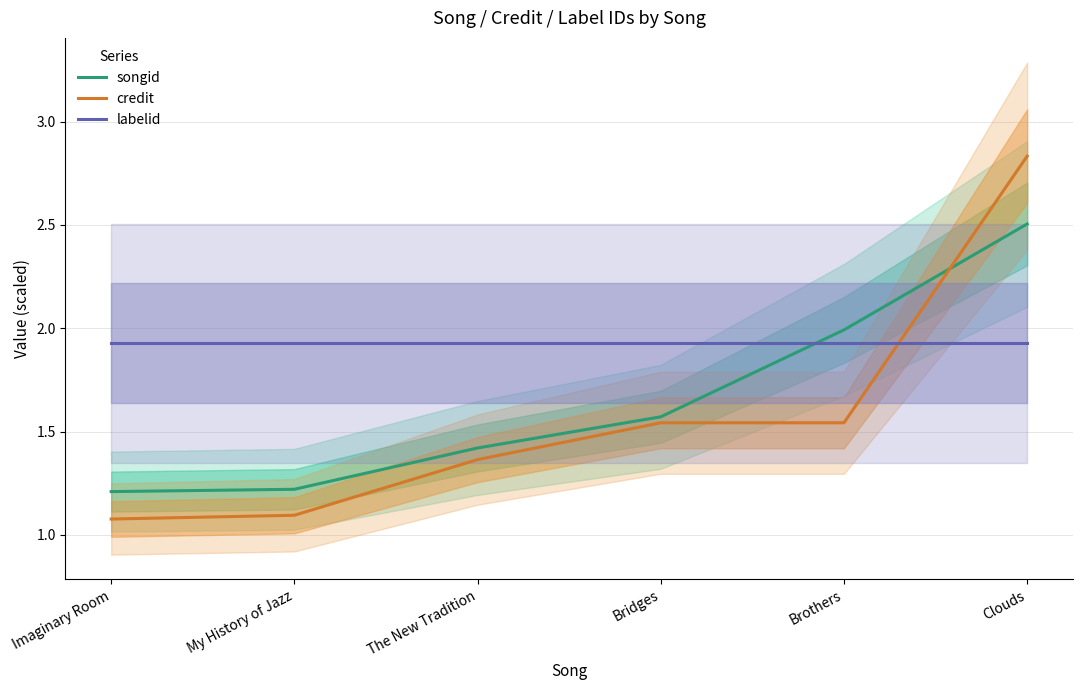

True or false: songid has a value of 0.5 at The New Tradition.

False